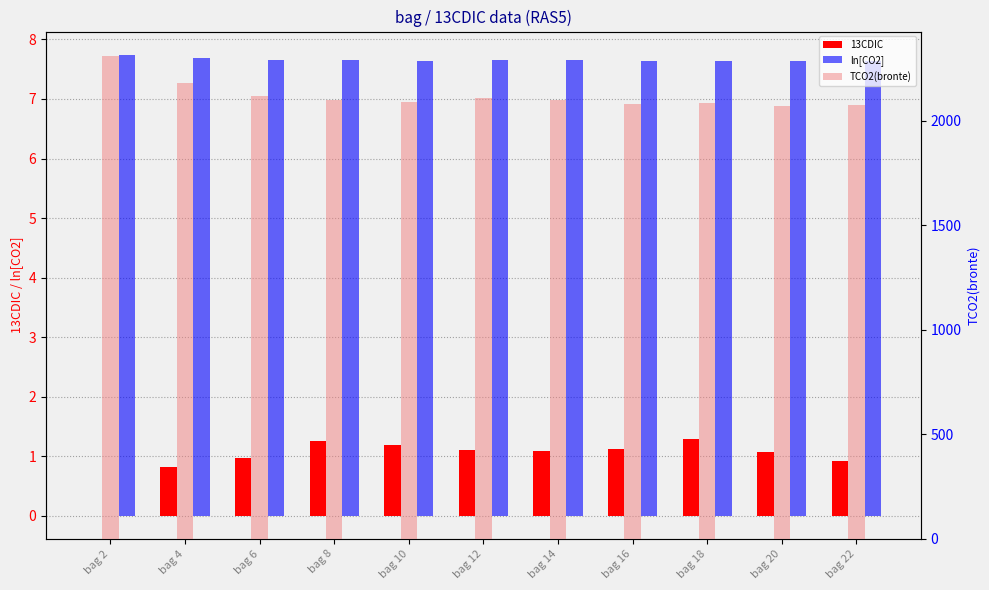

At which category is the sum across all series the highest?

bag 2